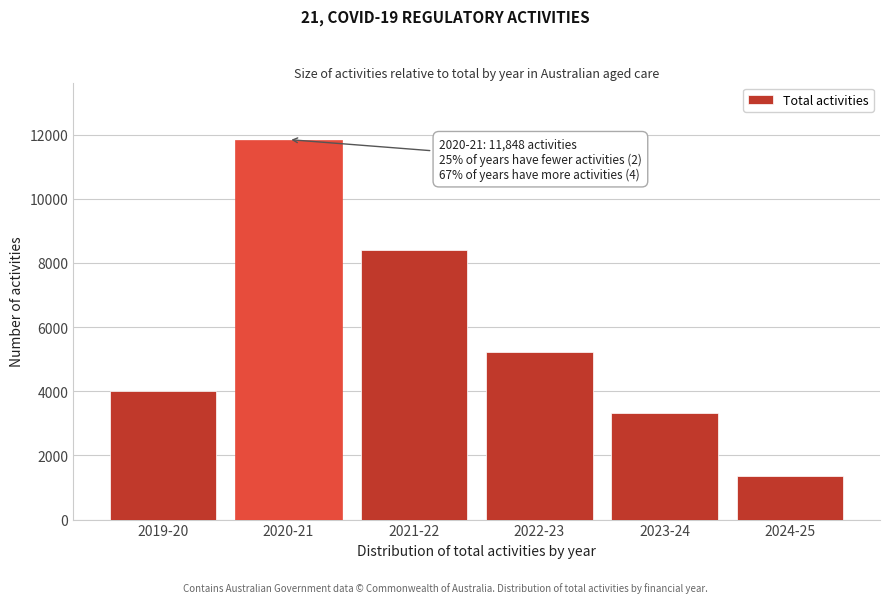

Reading right to left, extract all data points from this chart.

1369	3326	5227	8397	11848	4022